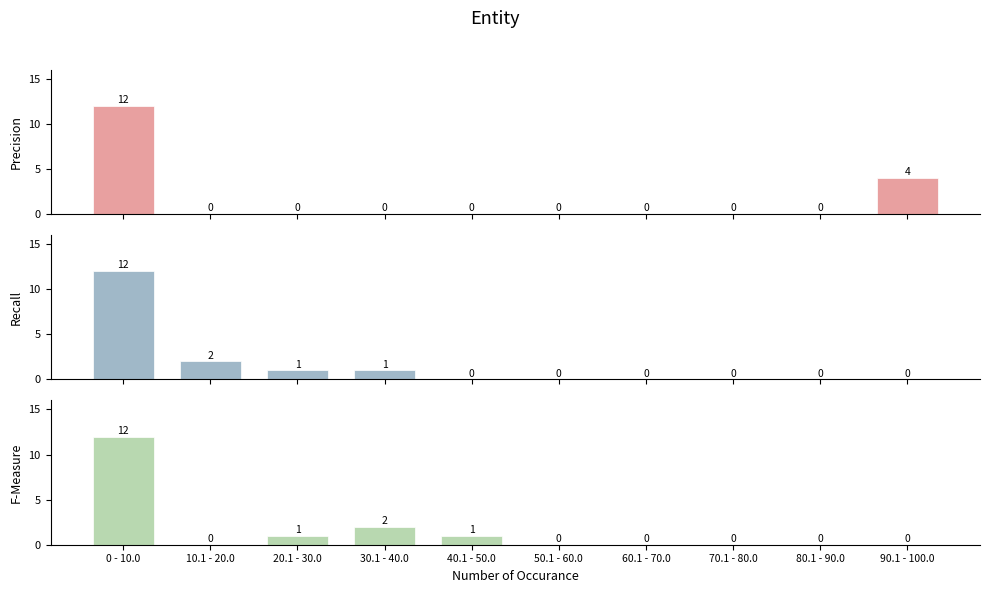

What is the difference between the maximum and minimum values in the Recall series?

12